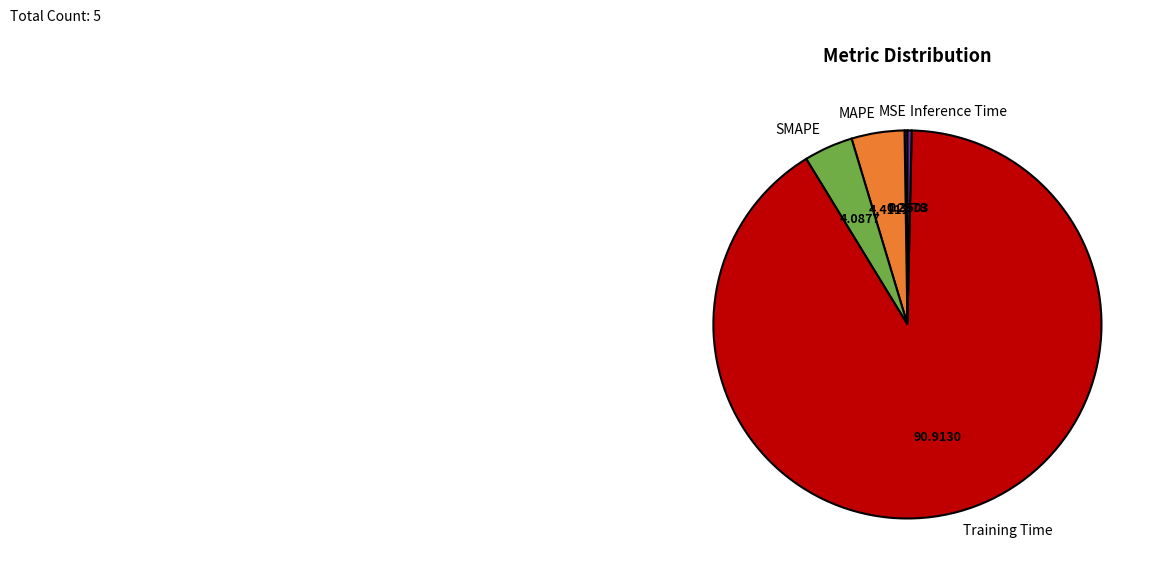

What is the majority slice?

Training Time